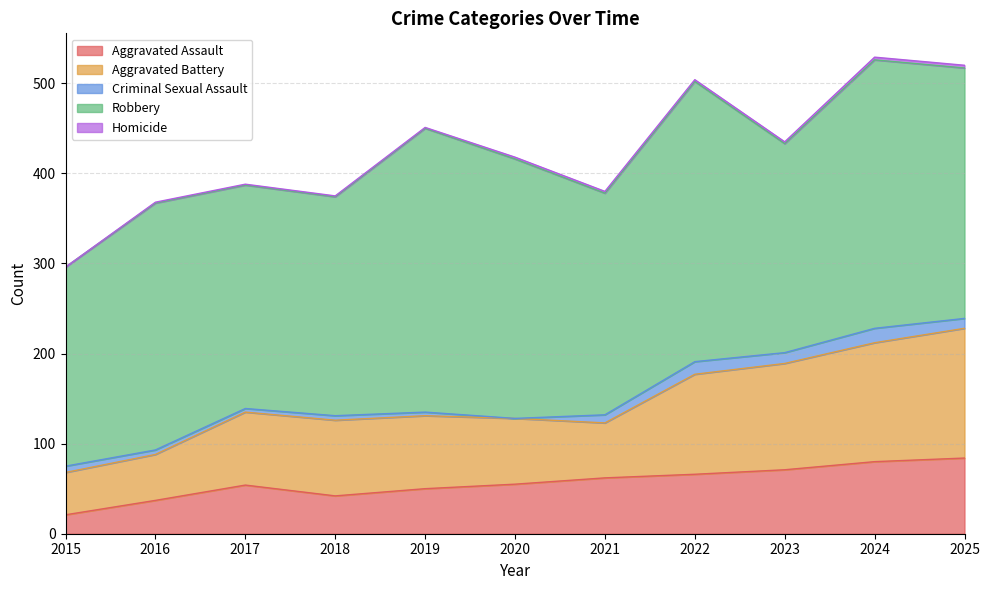

Is the value of Robbery at 2022 greater than the value of Aggravated Battery at 2017?

Yes